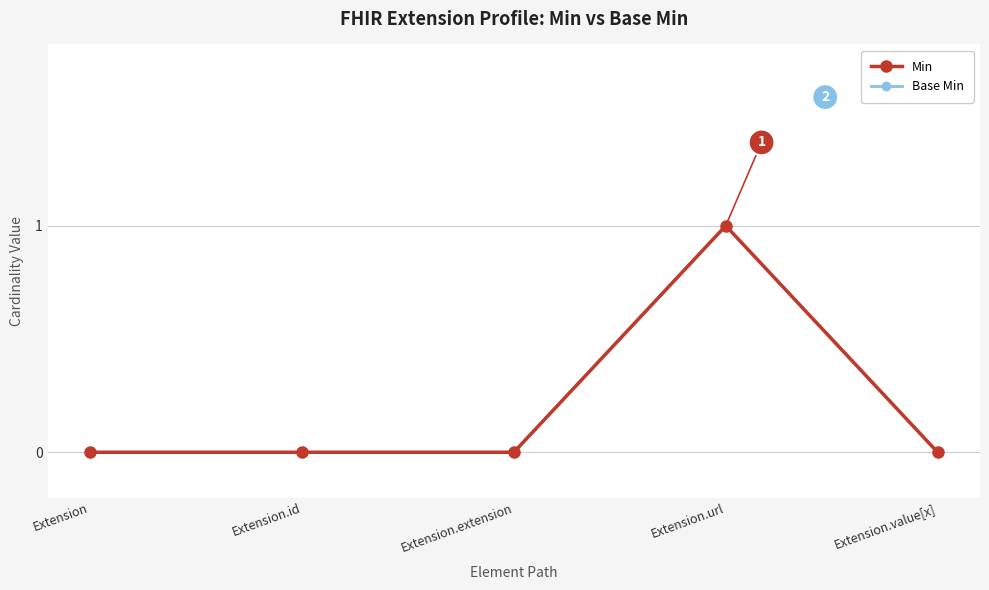

Rank the series at Extension.url from highest to lowest value.

Min, Base Min